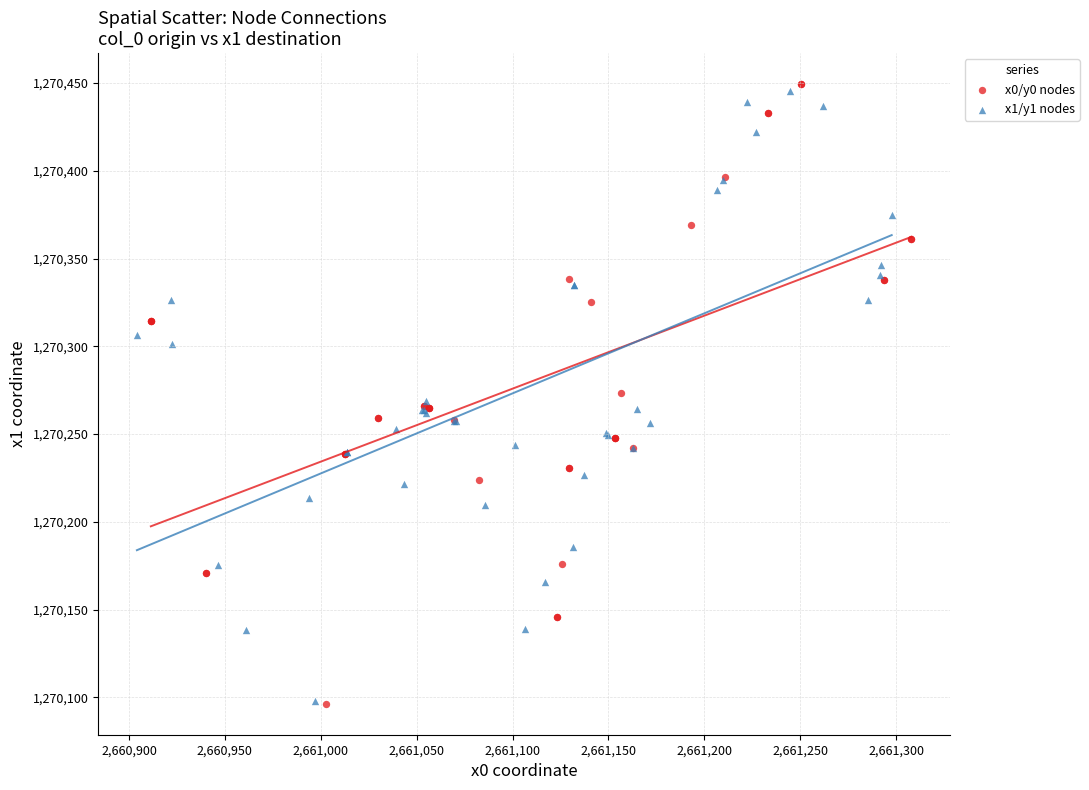

What are all the series names shown in the legend?

x0/y0 nodes, x1/y1 nodes